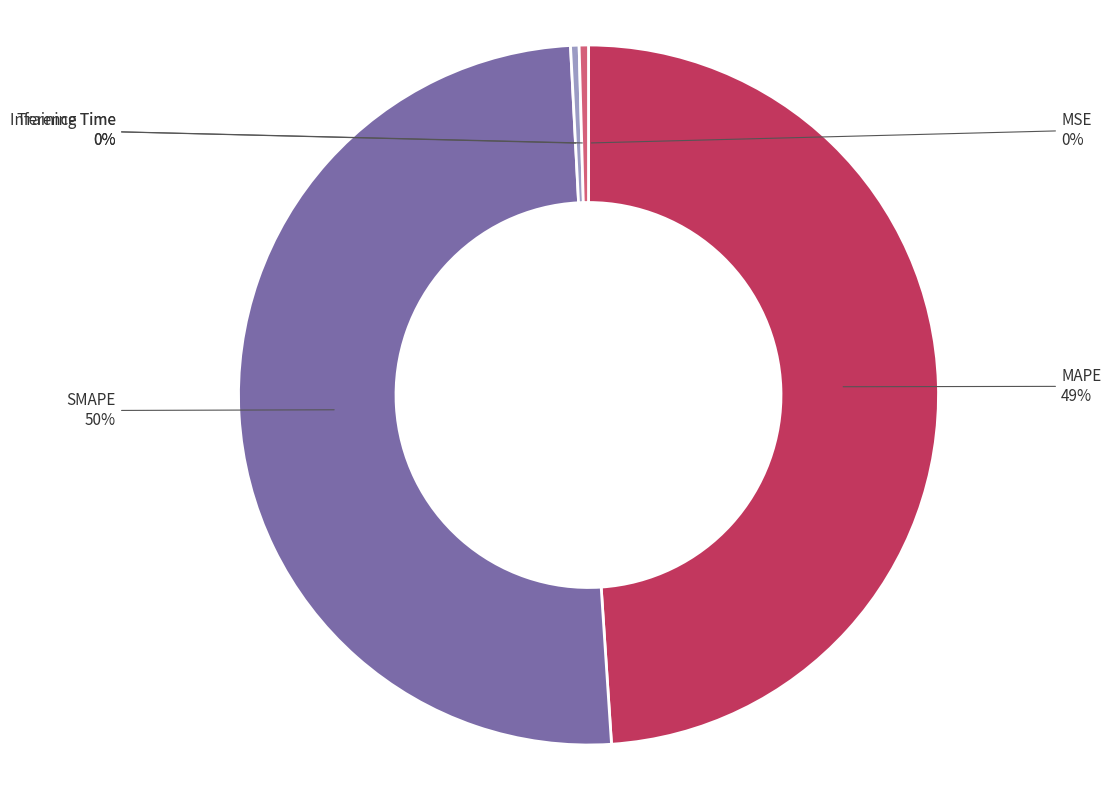

Approximately how many times larger is the value at SMAPE compared to MAPE?

1.0